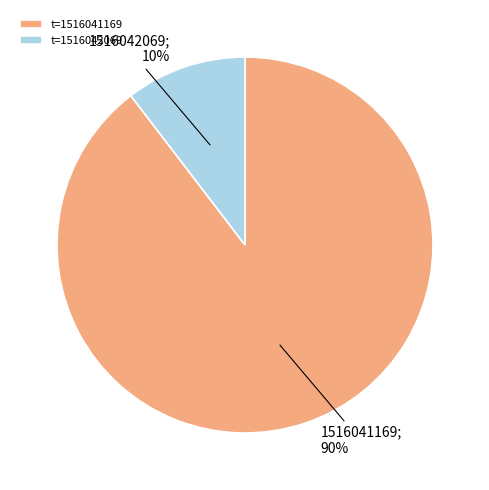

What percentage is the t=1516041169 slice, to the nearest percent?

90%